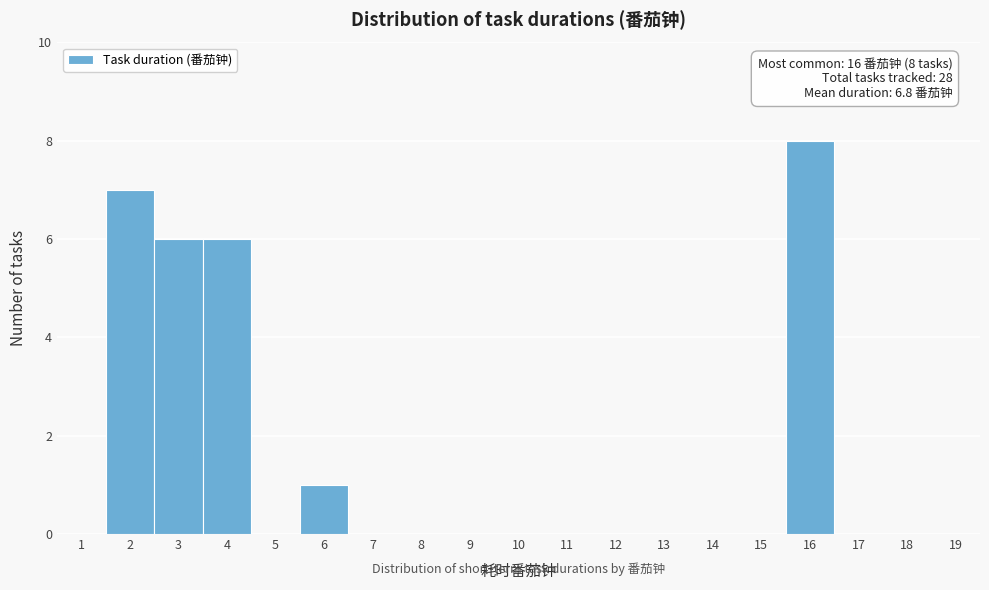

Which range on the x-axis has the tallest bar?

15.5 to 16.5